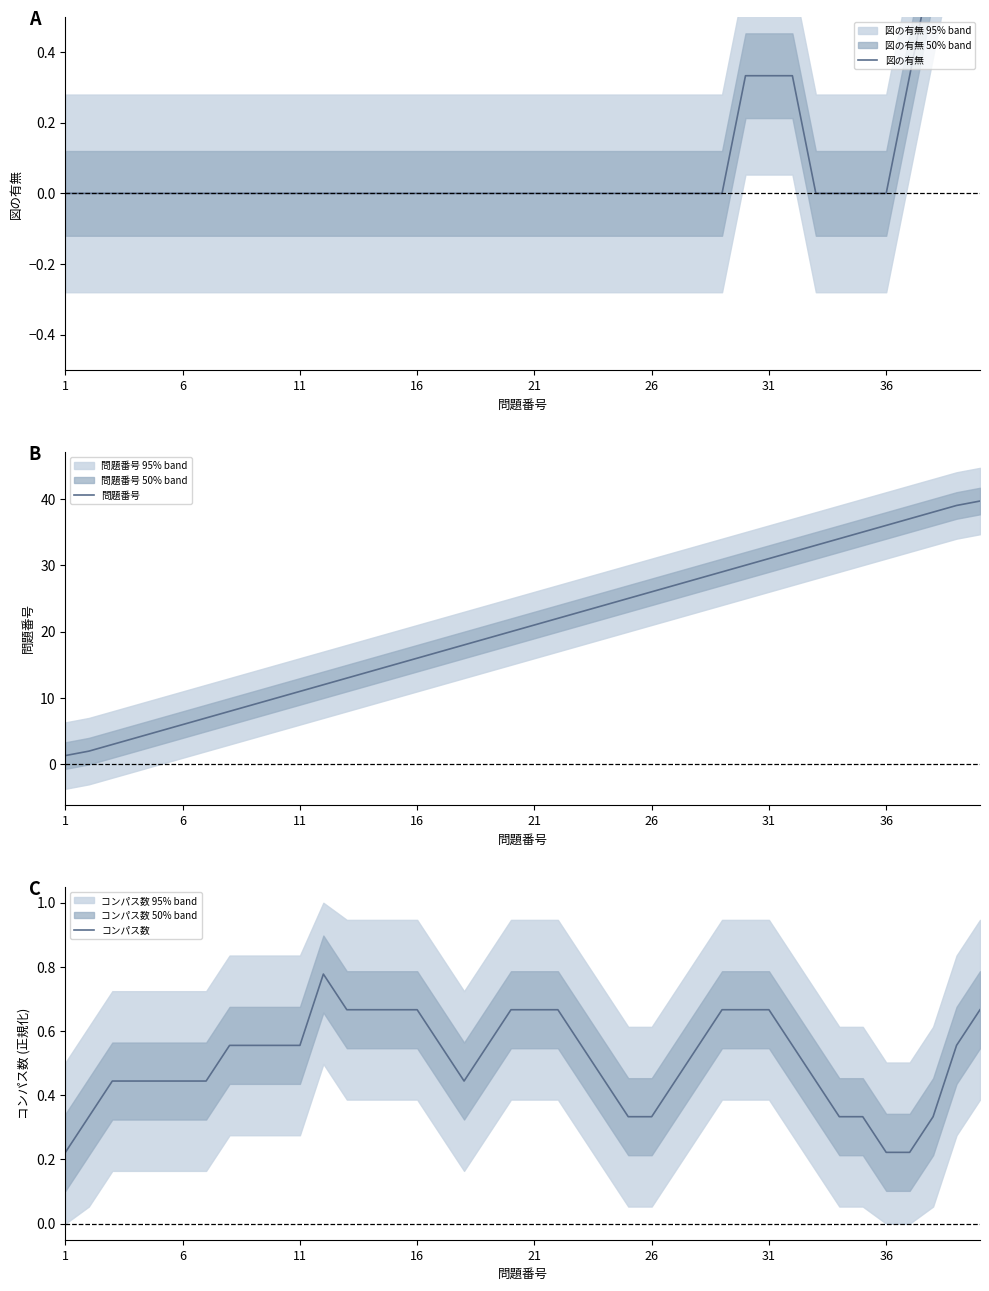

True or false: コンパス数 has a value of 1.1 at 21.

False